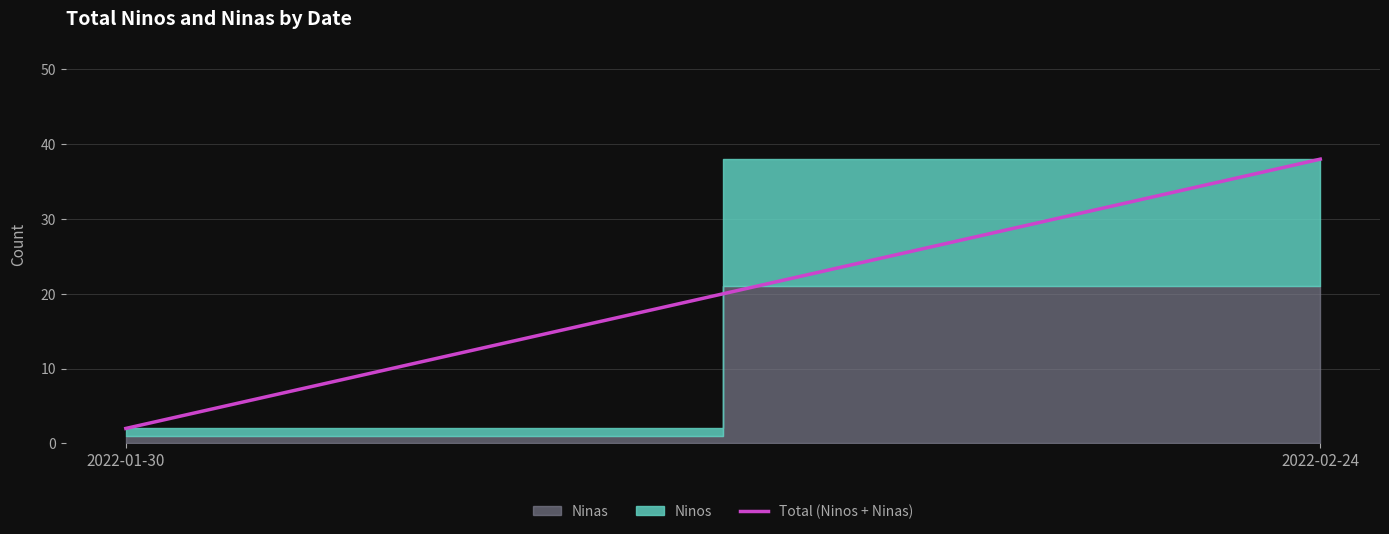

What is the change in value from 2022-01-30 to 2022-02-24?

+36